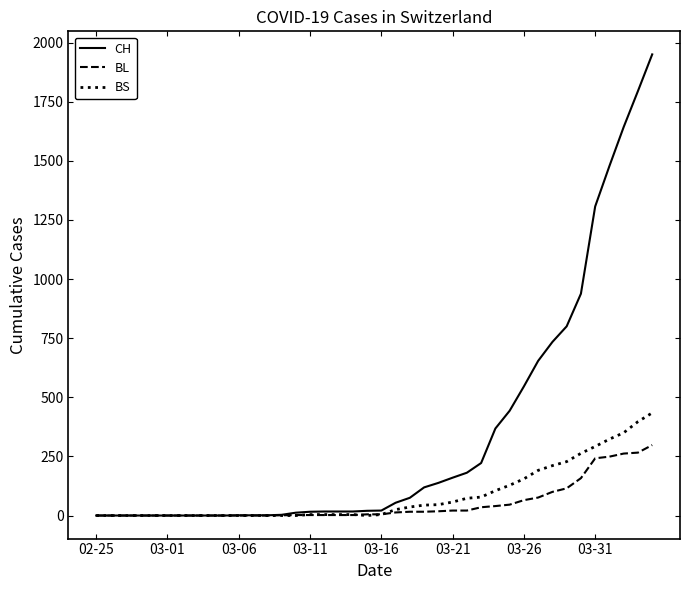

Count the number of categories in the chart.

40